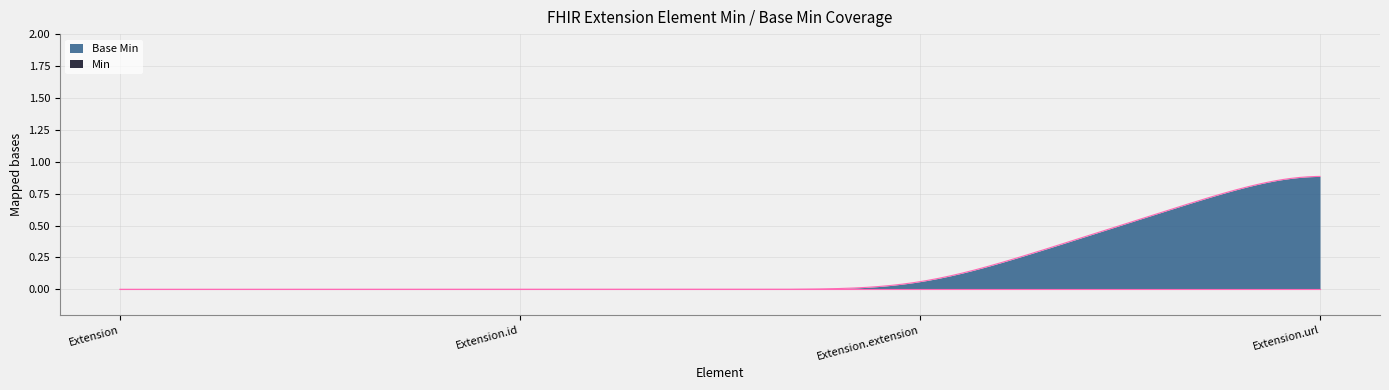

Which series changed the most between Extension.id and Extension.url?

Base Min